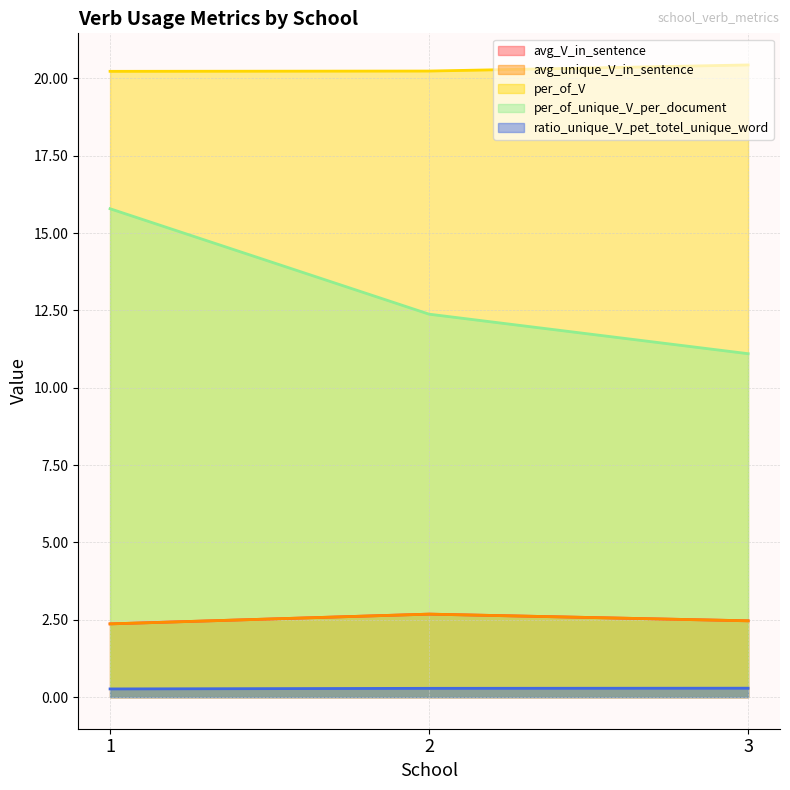

Reading left to right, what are all the values shown in this chart?

avg_V_in_sentence: 1=2.4	2=2.7	3=2.5
avg_unique_V_in_sentence: 1=2.4	2=2.7	3=2.5
per_of_V: 1=20.2	2=20.2	3=20.4
per_of_unique_V_per_document: 1=15.8	2=12.4	3=11.1
ratio_unique_V_pet_totel_unique_word: 1=0.3	2=0.3	3=0.3